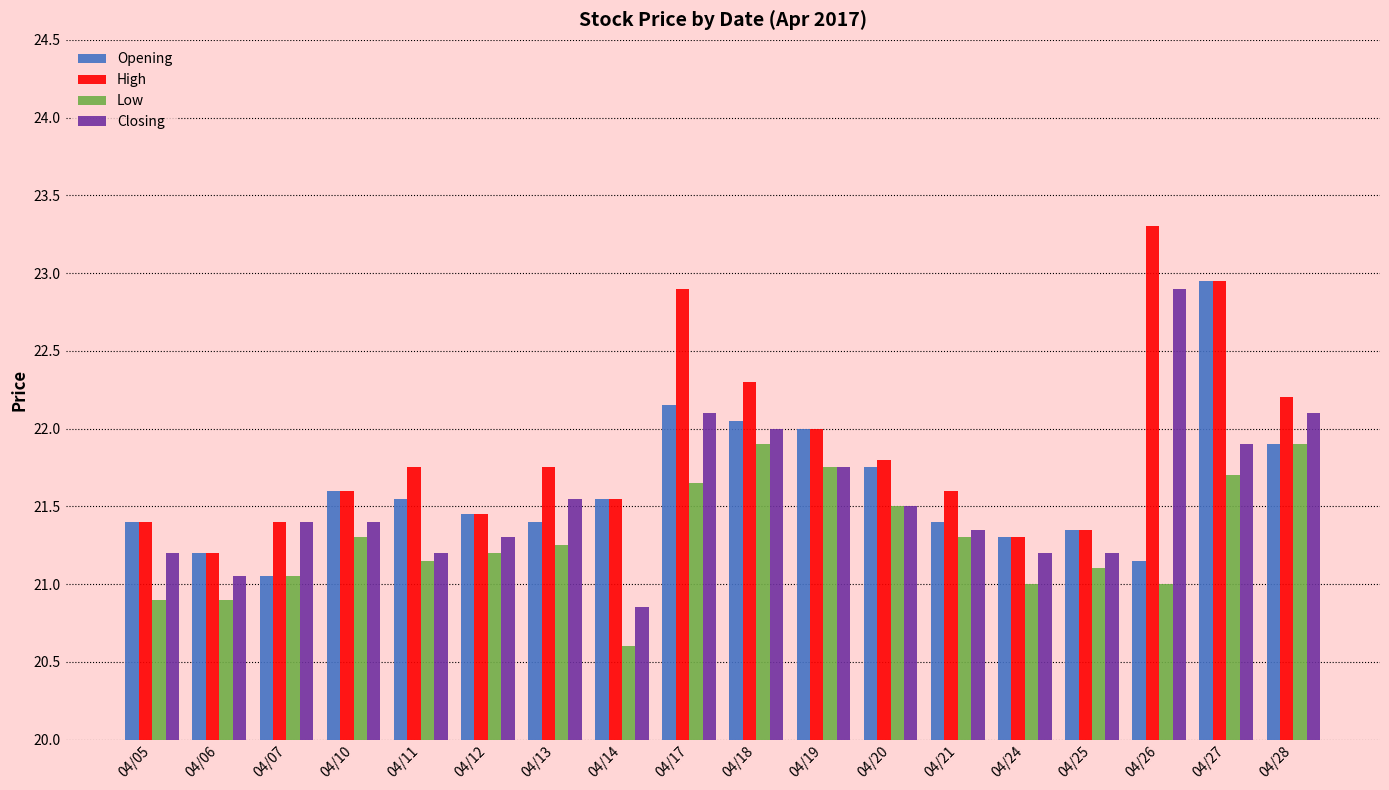

Is the value of Low at 04/12 greater than the value of Closing at 04/21?

No